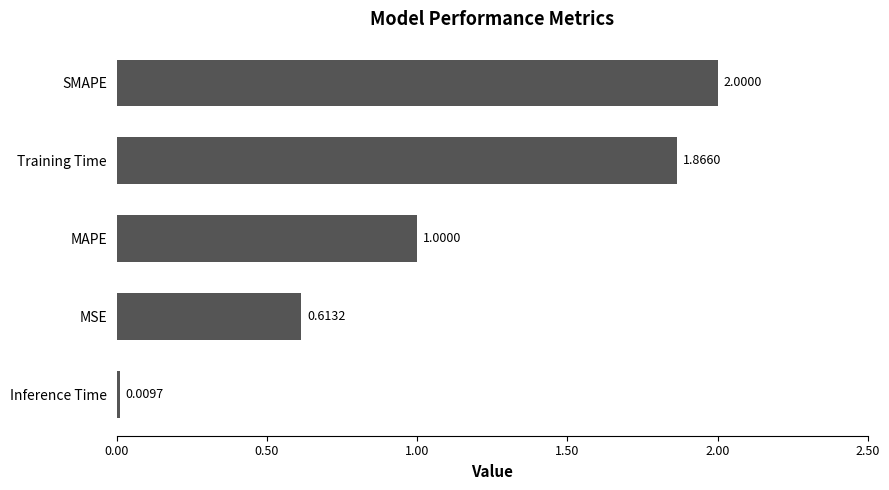

What is the sum of all values?

5.5